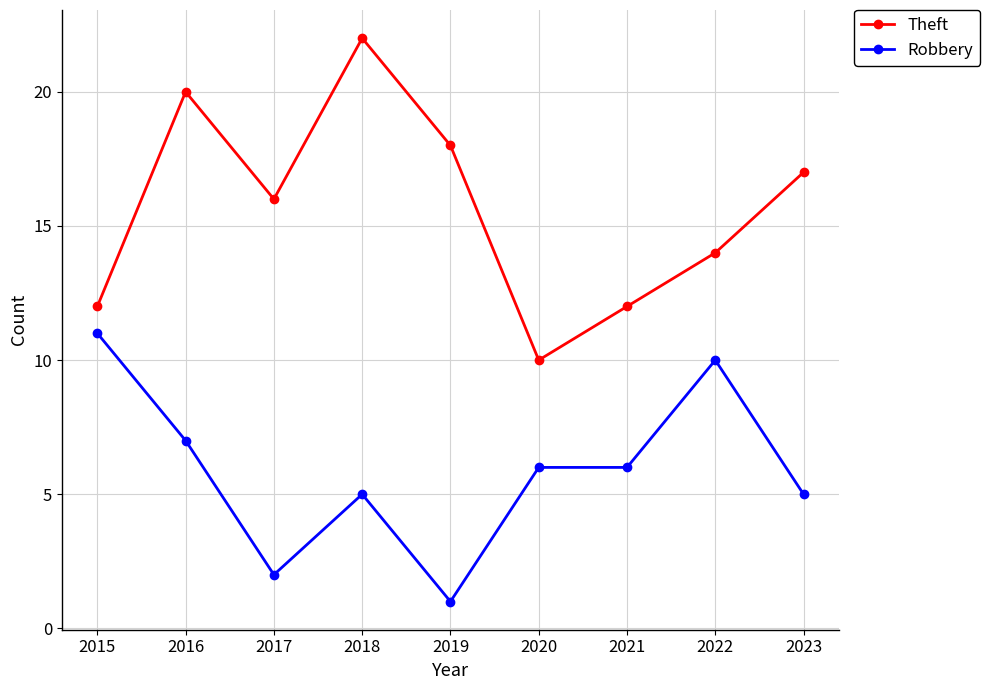

Rank the series at 2021 from highest to lowest value.

Theft, Robbery